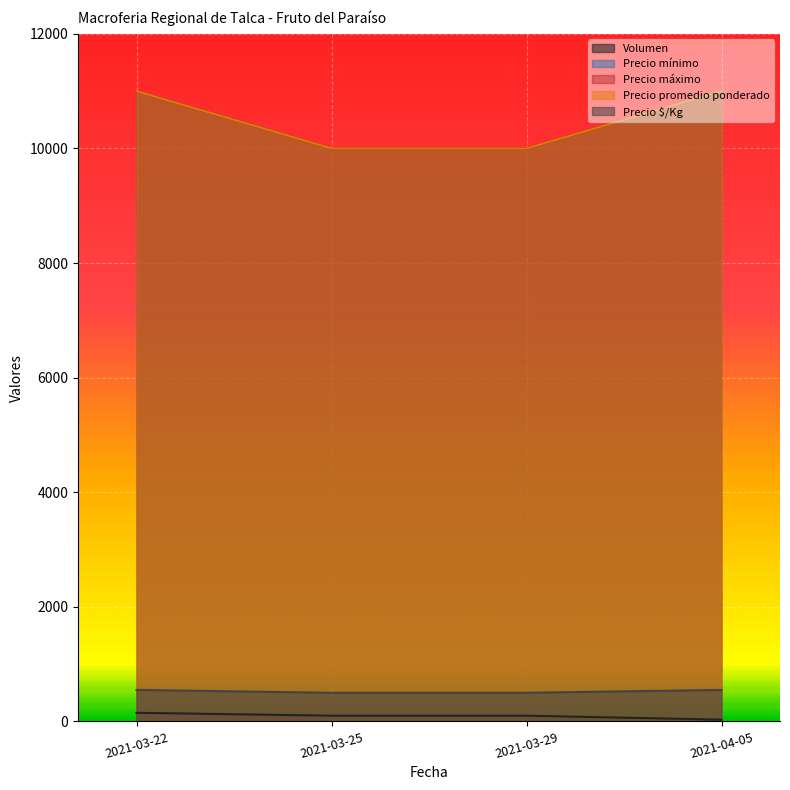

What is the total value across all series at 2021-04-05?

30600